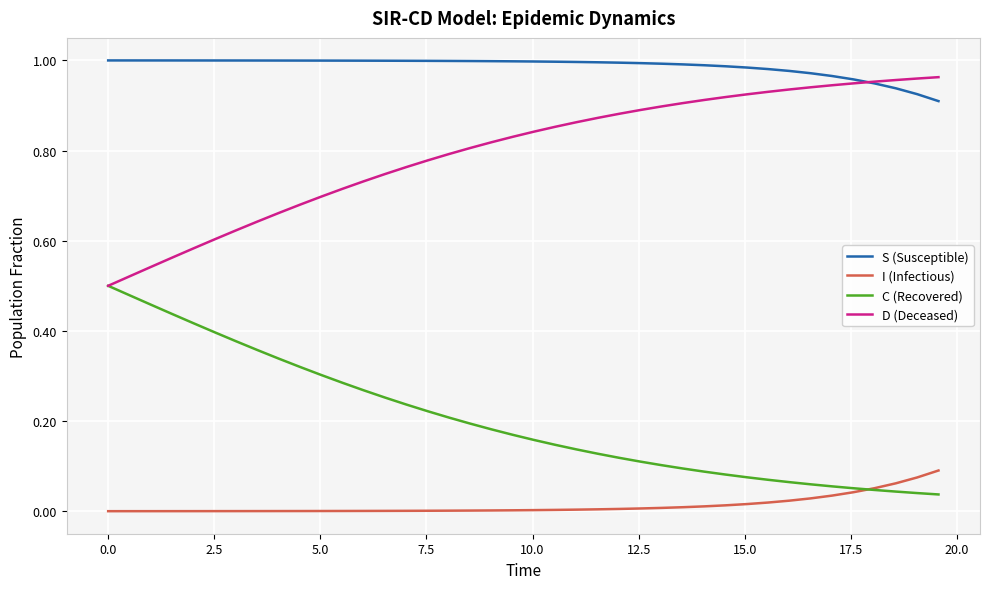

True or false: I (Infectious) and D (Deceased) cross at least once.

False